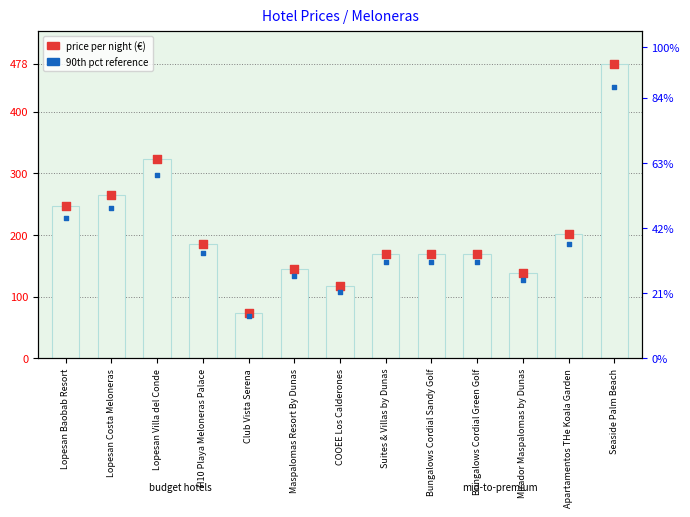

At how many categories does at least one series exceed 151?

9